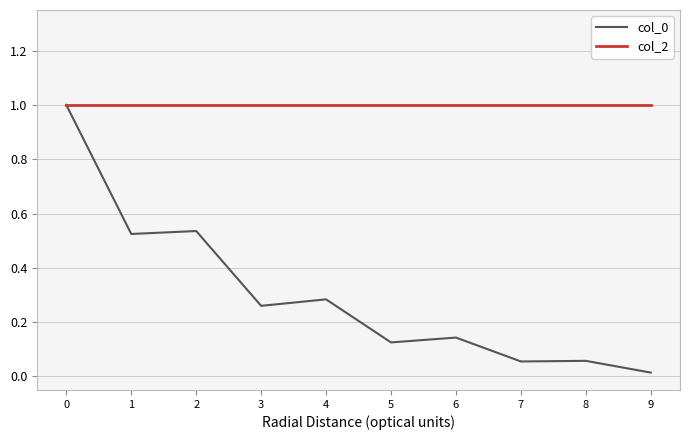

Is the value of col_2 at 8 greater than the value of col_0 at 3?

Yes